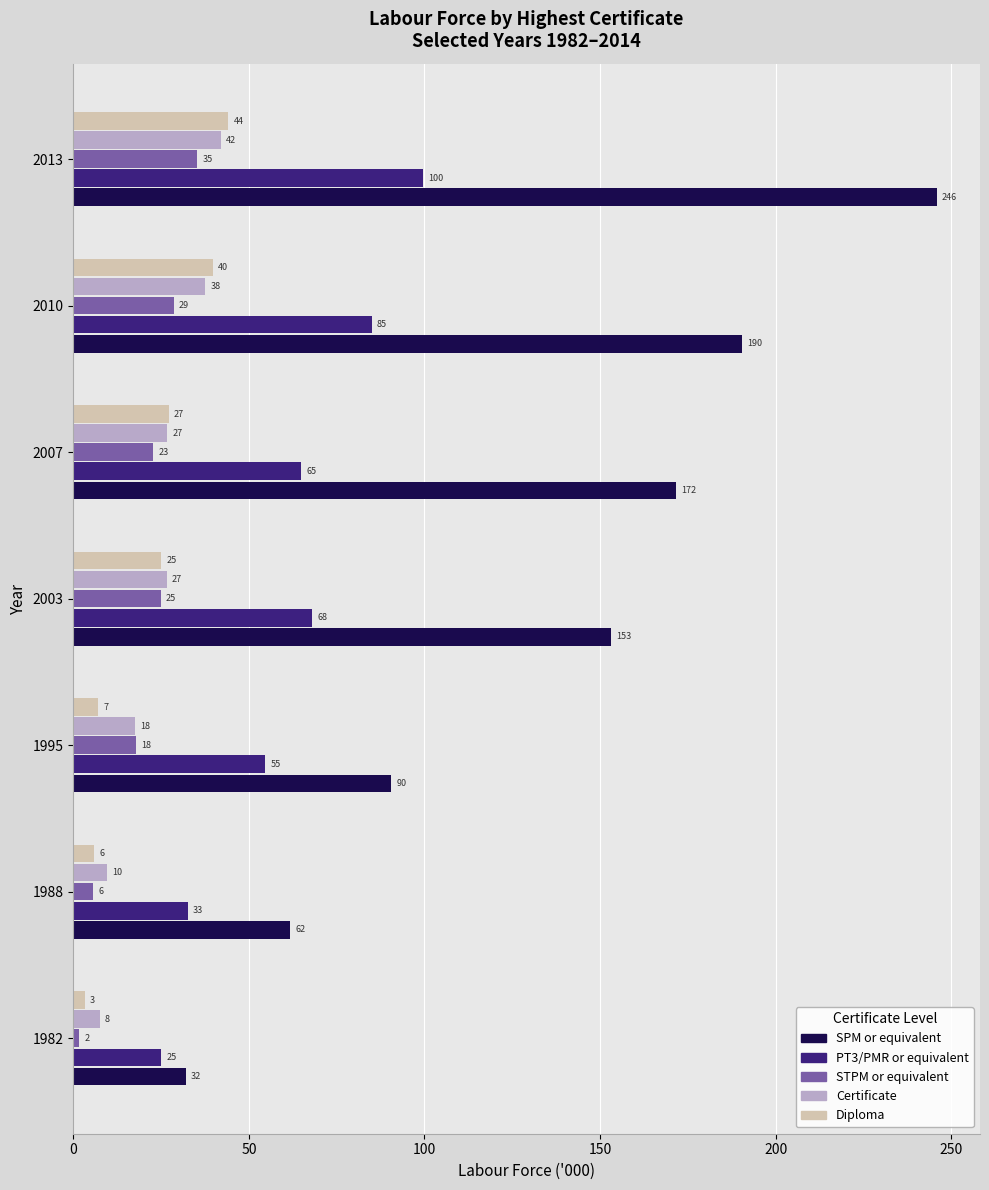

What are all the series names shown in the legend?

SPM or equivalent, PT3/PMR or equivalent, STPM or equivalent, Certificate, Diploma